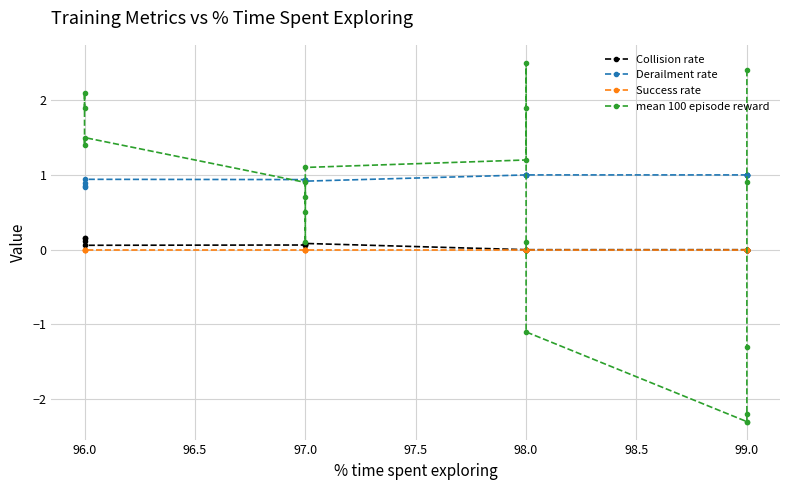

In Collision rate, how many points are lower than both neighbors (excluding endpoints)?

1